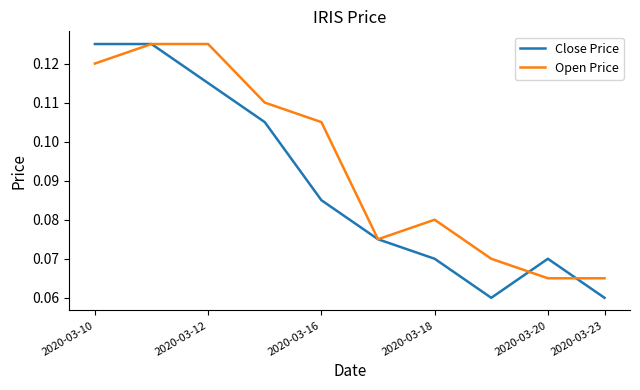

Which series has the largest range (max minus min)?

Close Price